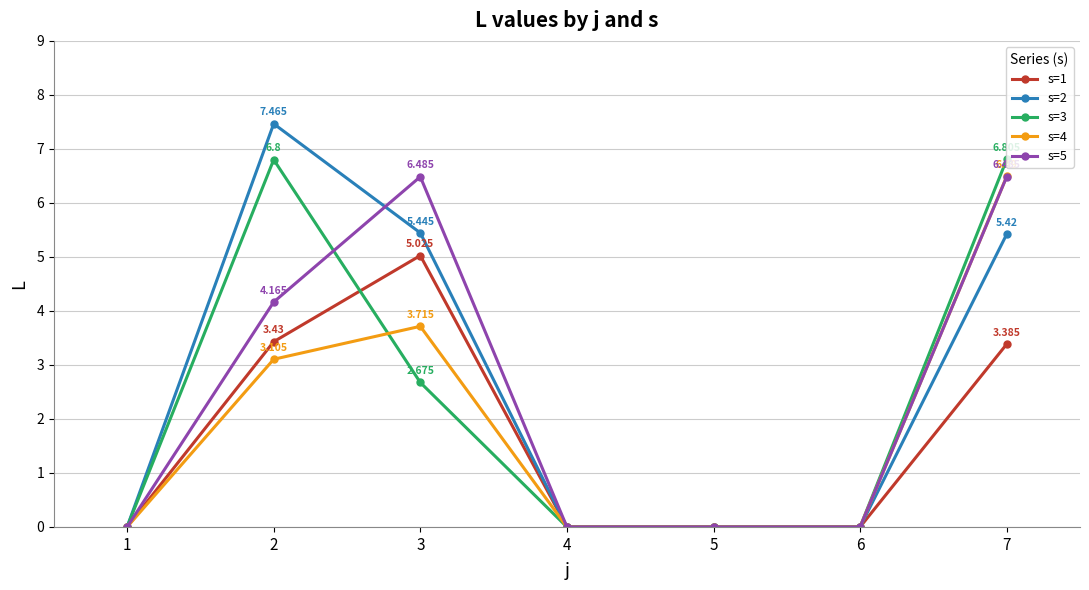

What is the greatest value displayed?

7.5